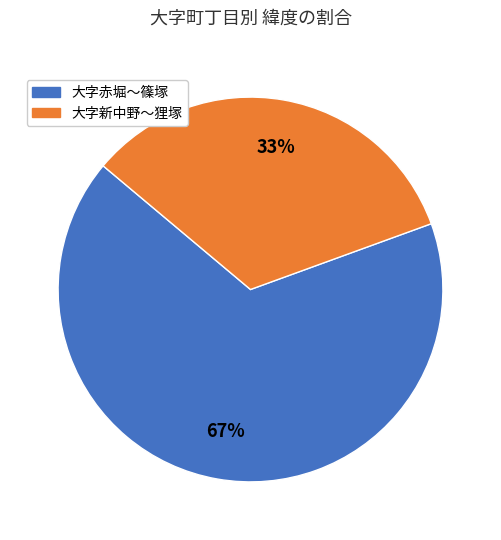

Does any single category account for the majority?

Yes